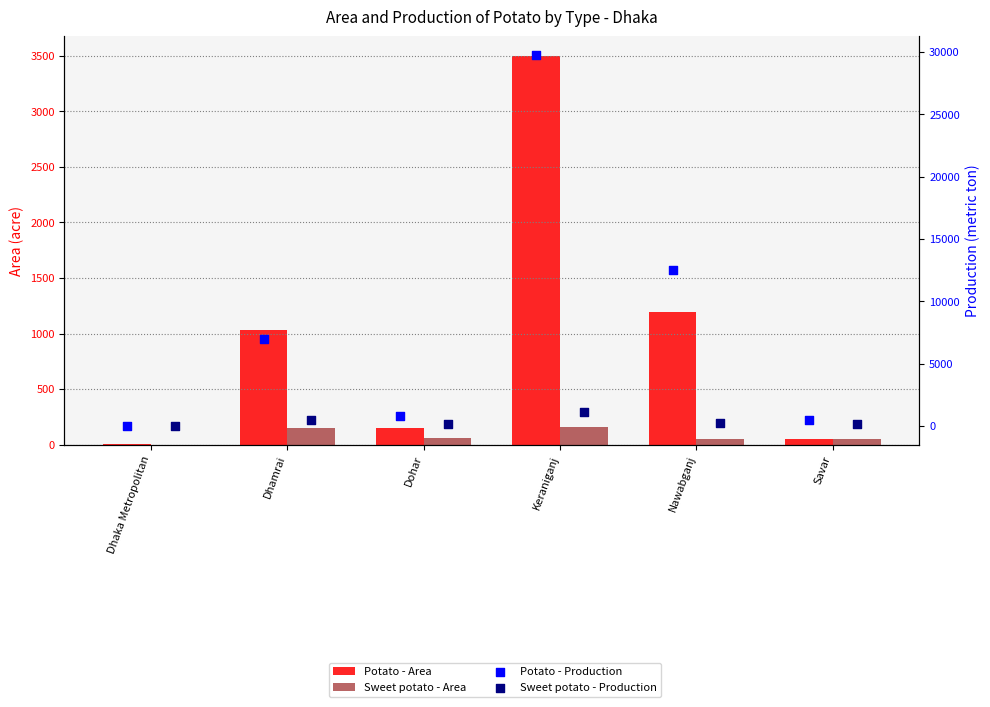

Which series has the largest total across all categories?

Potato - Production